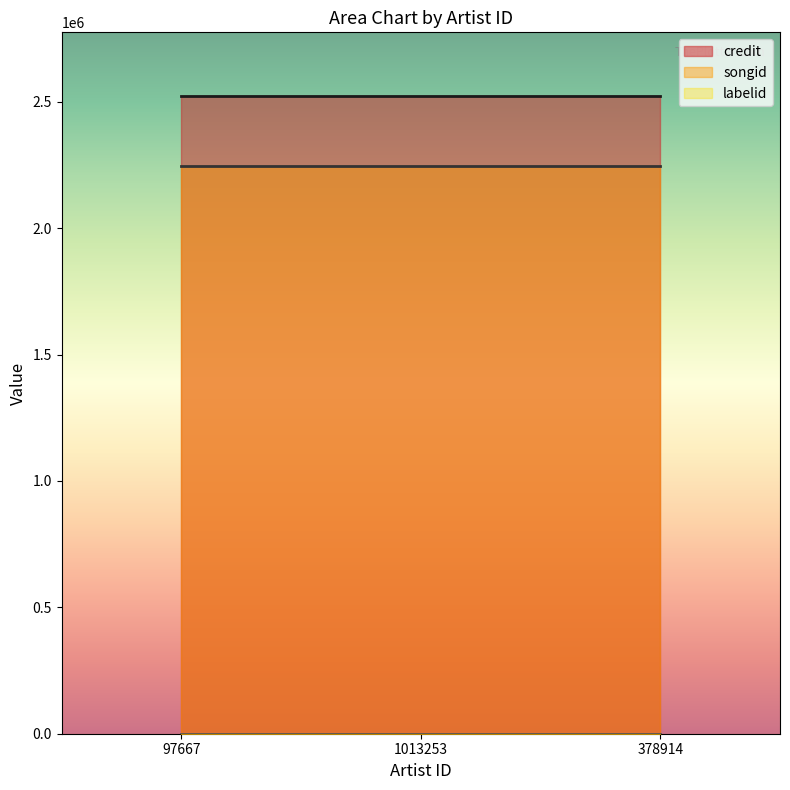

Which series changed the most between 97667 and 378914?

credit